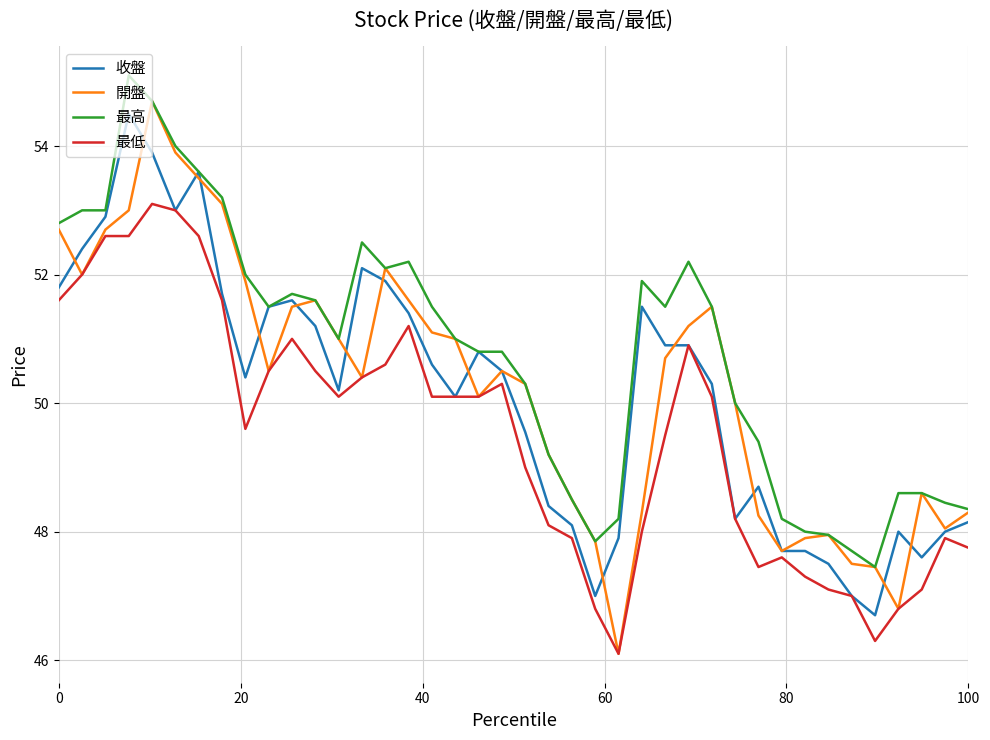

Which series has the widest spread of values?

開盤